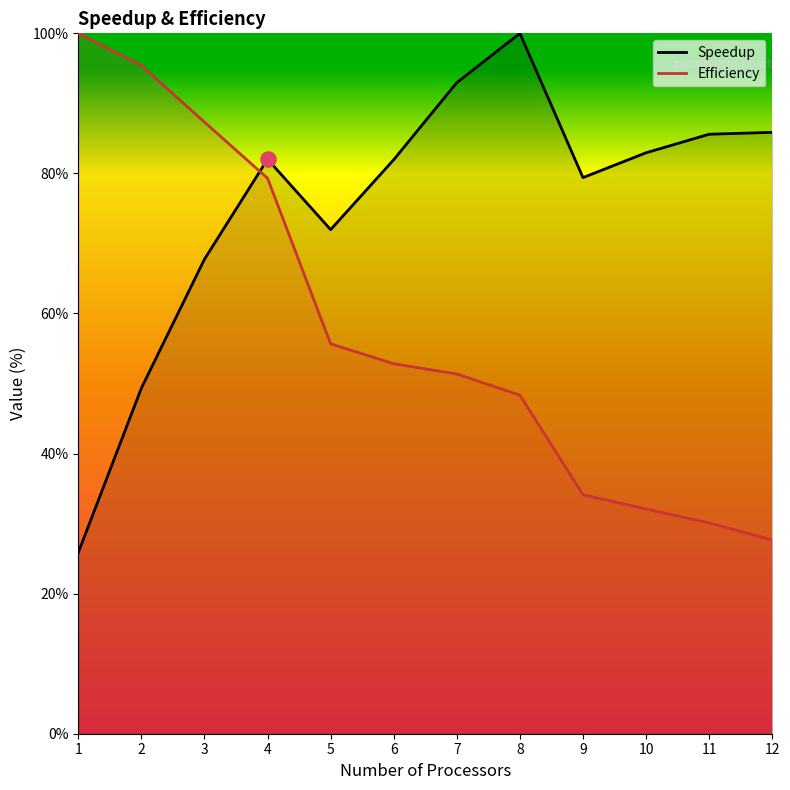

Which series reaches the maximum Y coordinate?

Speedup (line)